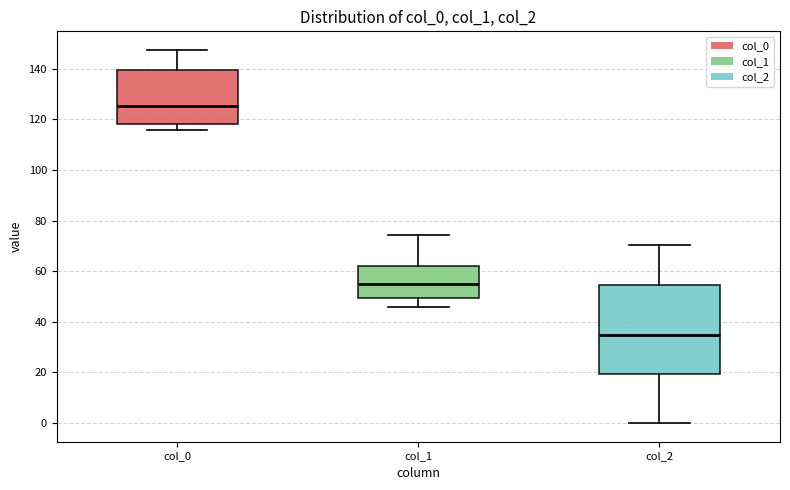

Reading left to right, transcribe this box plot: for each box, give where its median line is, the range the box spans, and where its two whiskers end, as read against the y-axis. The values are not printed on the chart, so give them approximately, as read against the axis.

col_0: median 126, box 118 to 140, whiskers 116 to 148
col_1: median 56, box 50 to 62, whiskers 46 to 74
col_2: median 34, box 20 to 54, whiskers 0 to 70